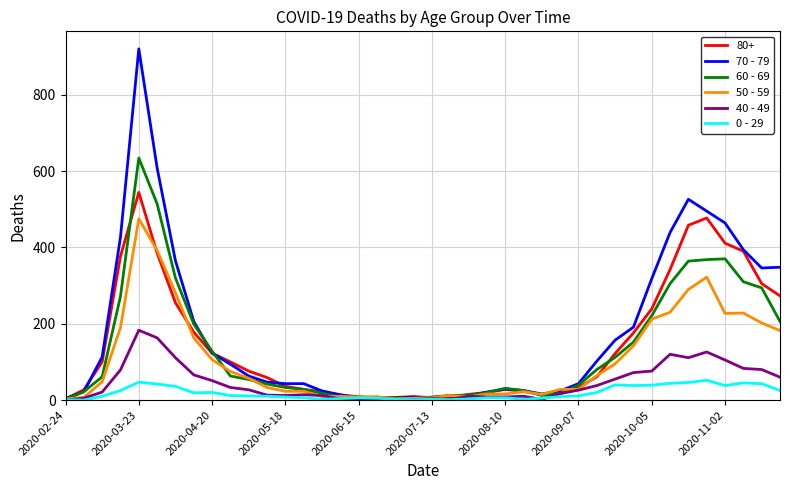

How many series are shown in this chart?

6